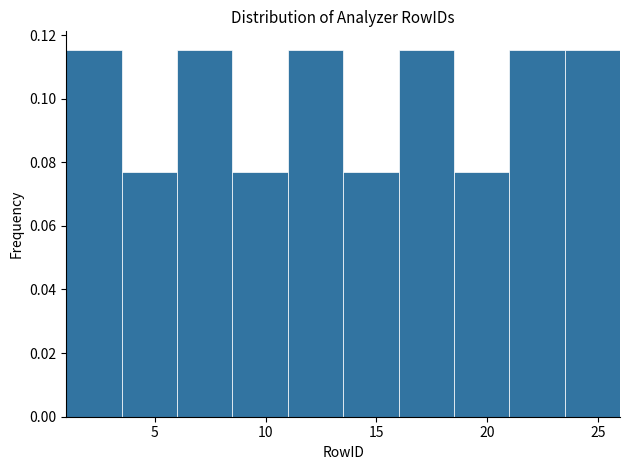

What is the height of the bar covering 1.0 to 3.5 on the x-axis? The values are not printed on the chart, so give them approximately, as read against the axis.

0.116